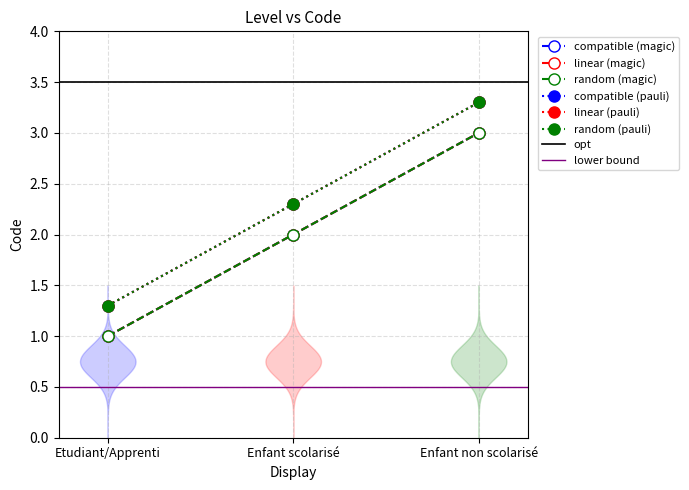

The value of random (magic) at Etudiant/Apprenti is 1. True or false?

True